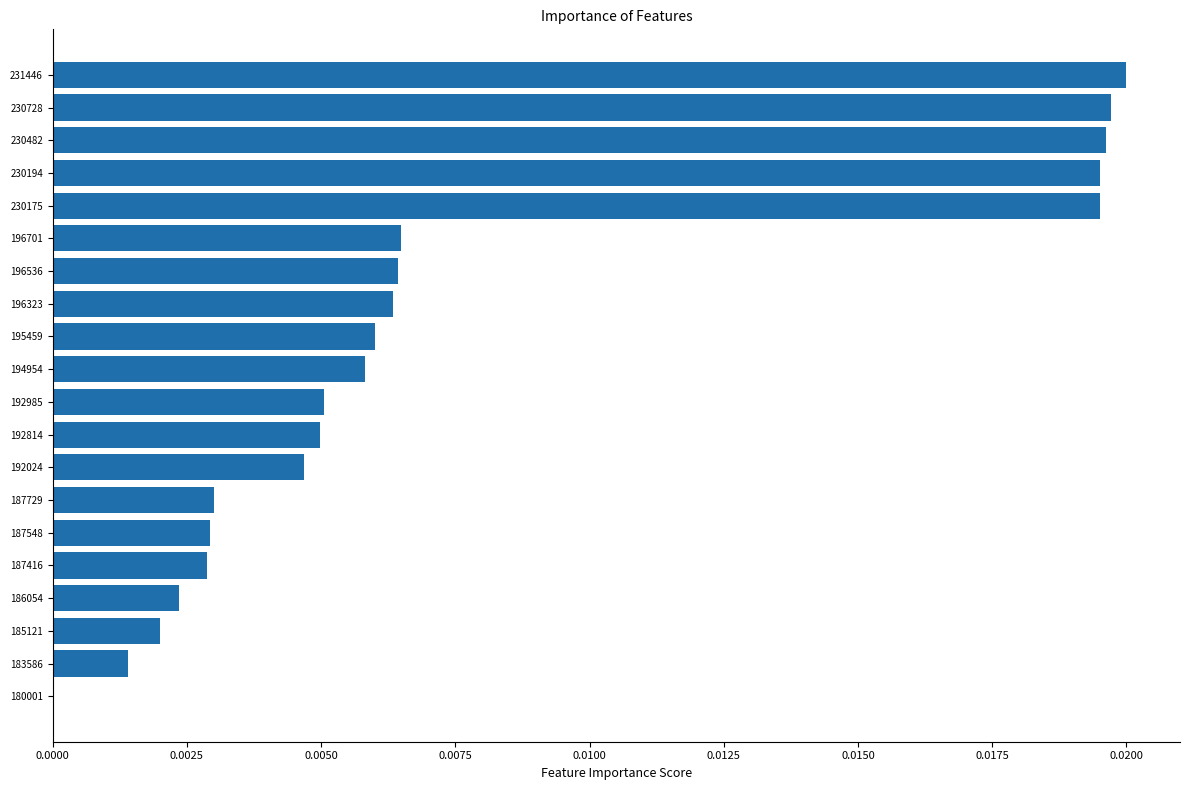

The chart shows a value of 0.0 at 231446. True or false?

True